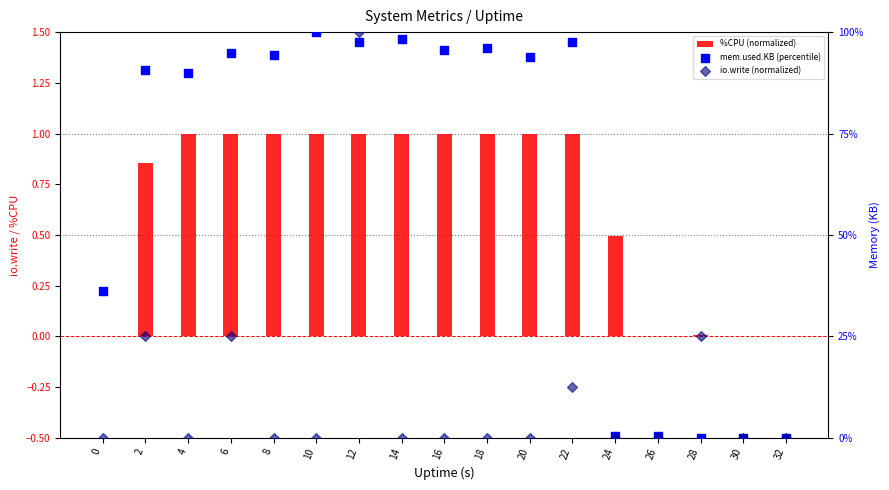

At how many categories does at least one series exceed 66?

11